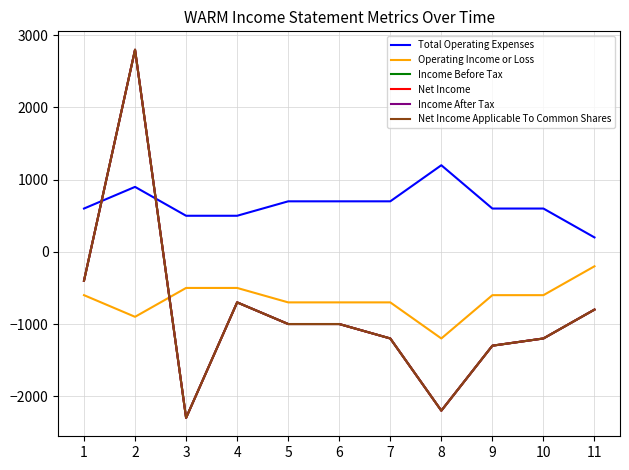

List the labels in order of Income After Tax value, largest first.

2, 1, 4, 11, 5, 6, 7, 10, 9, 8, 3